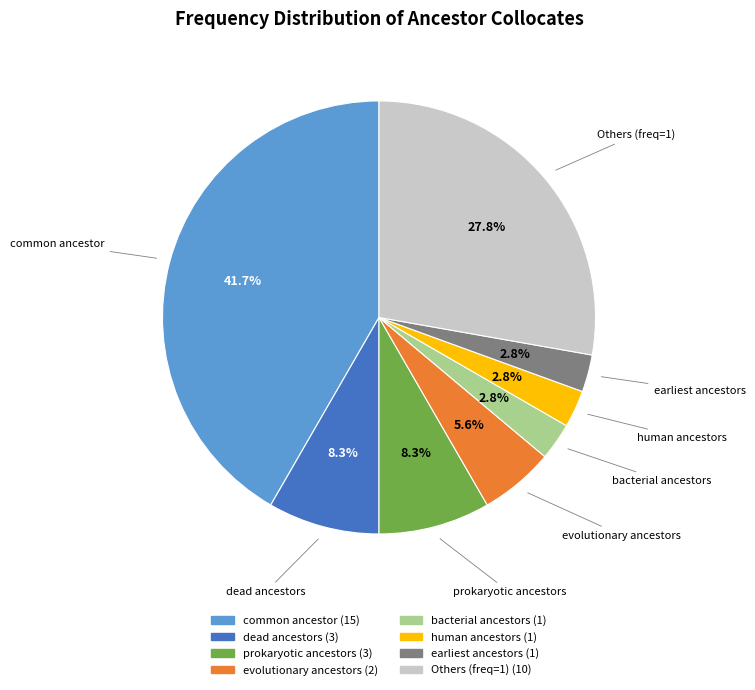

Does any single category account for the majority?

No